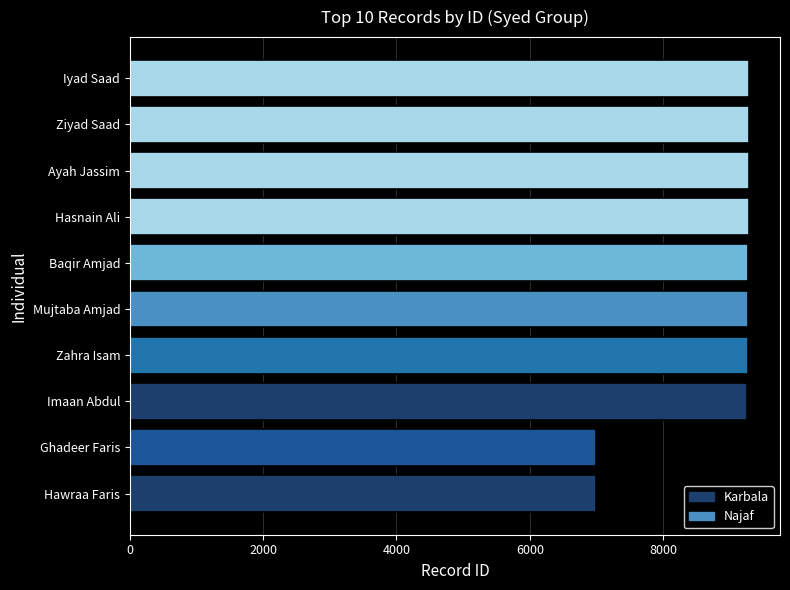

What is the difference between the maximum and minimum values?

2303